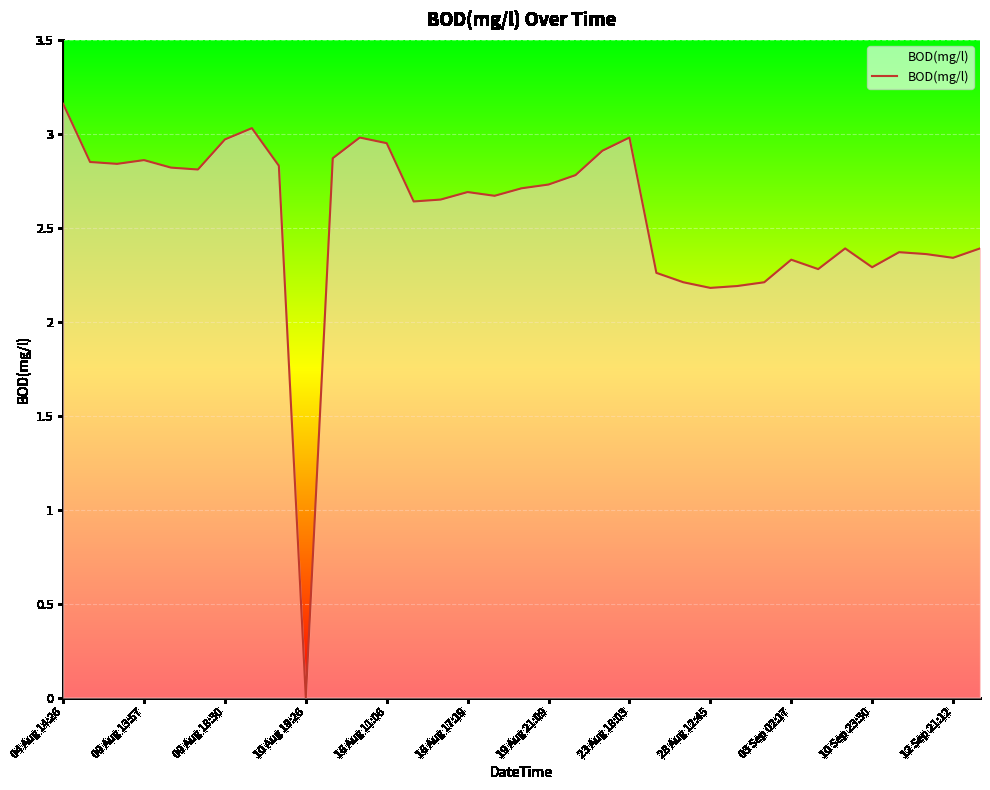

What is the approximate value at 03 Sep 02:17?

2.3